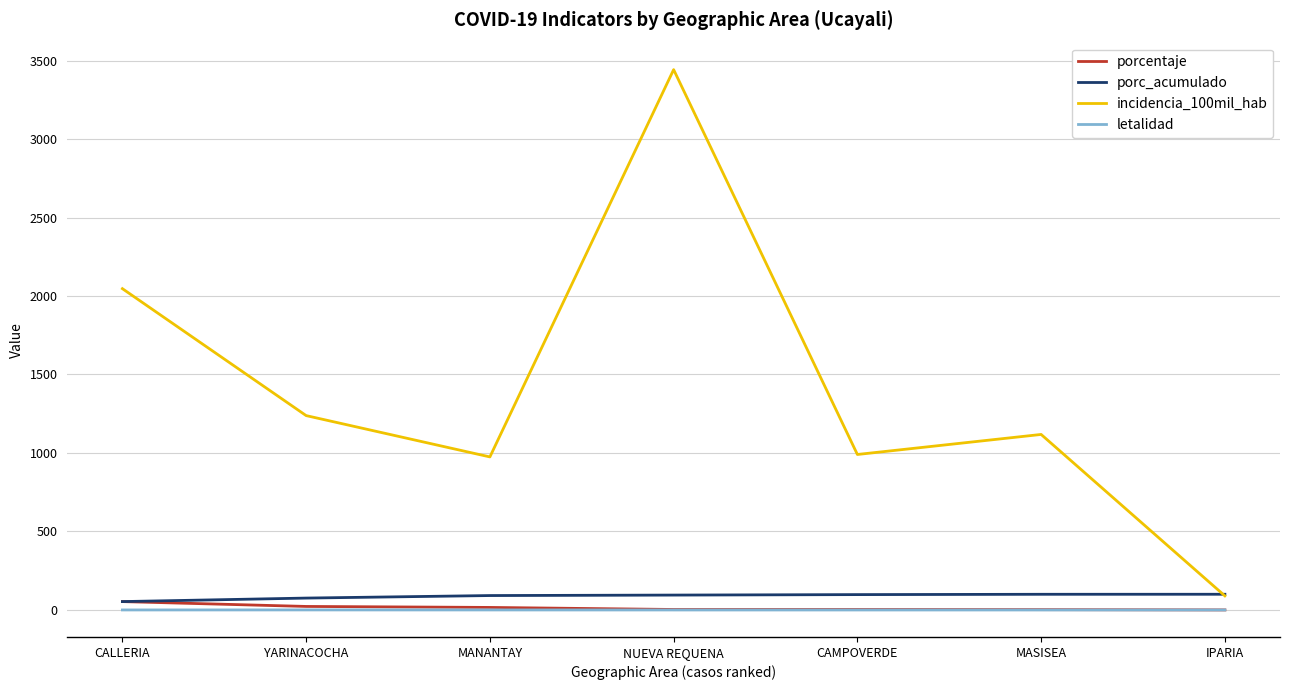

What are all the series names shown in the legend?

porcentaje, porc_acumulado, incidencia_100mil_hab, letalidad